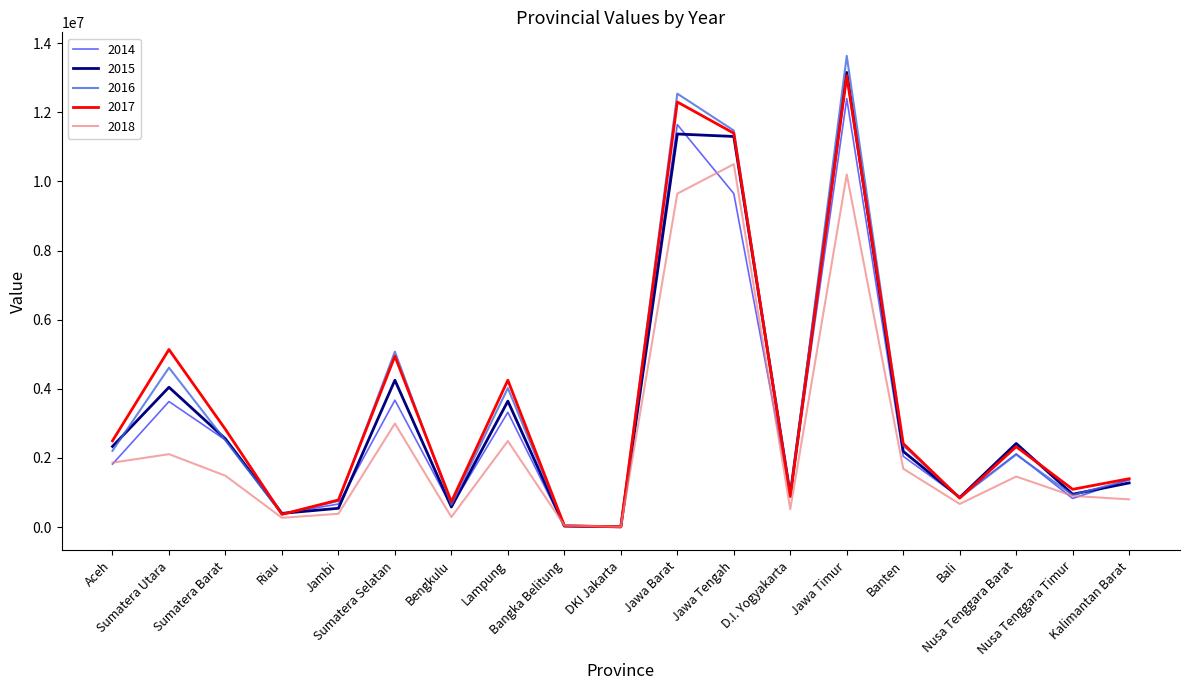

At which category does 2016 reach its first local valley?

Riau